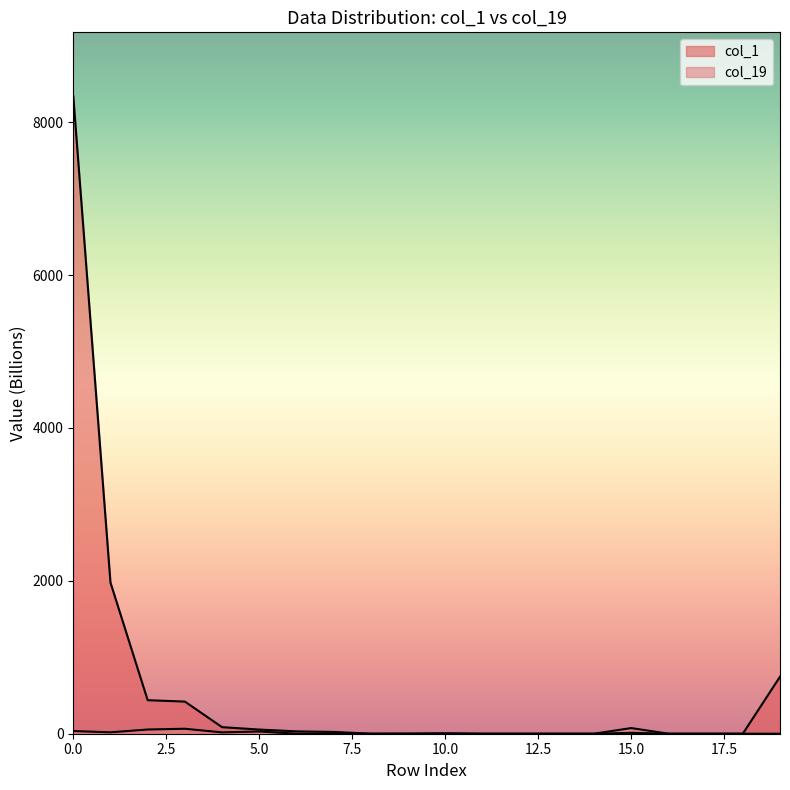

Which category has the lowest value across all series?

11